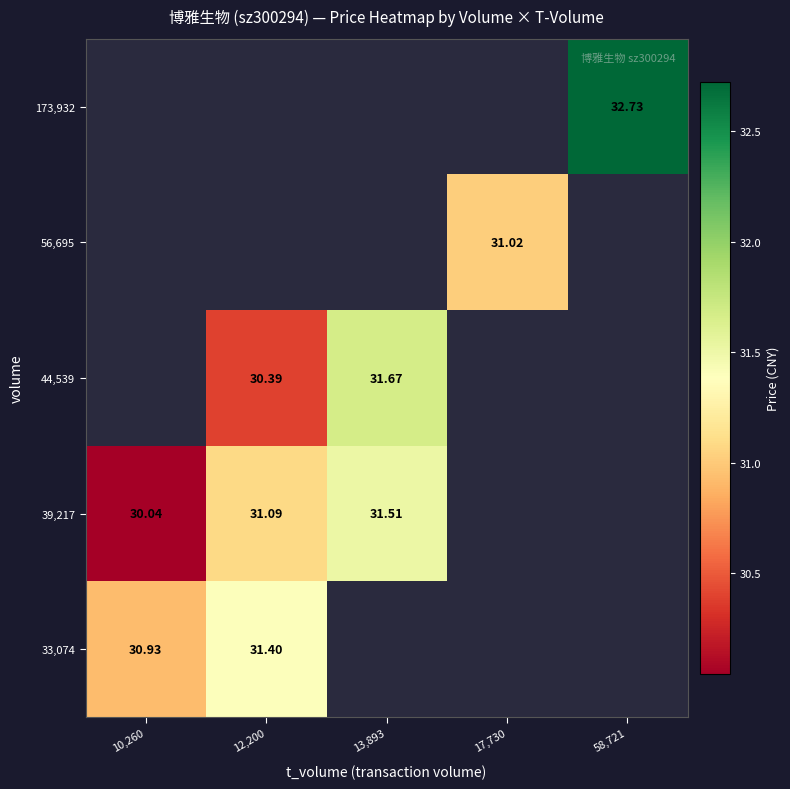

What is the approximate value of 33,074 at 12,200?

31.4